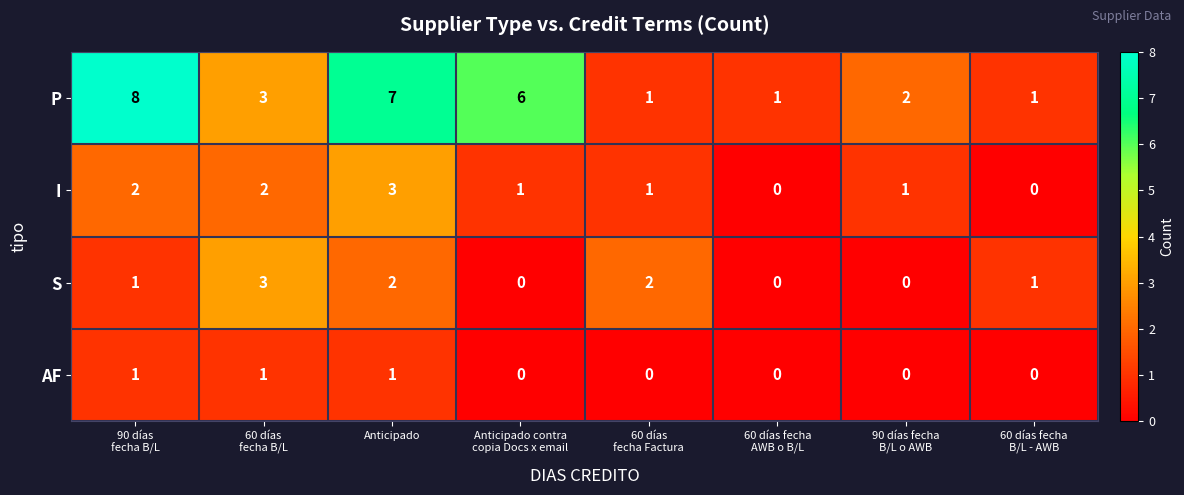

At which category is the sum across all series the highest?

Anticipado